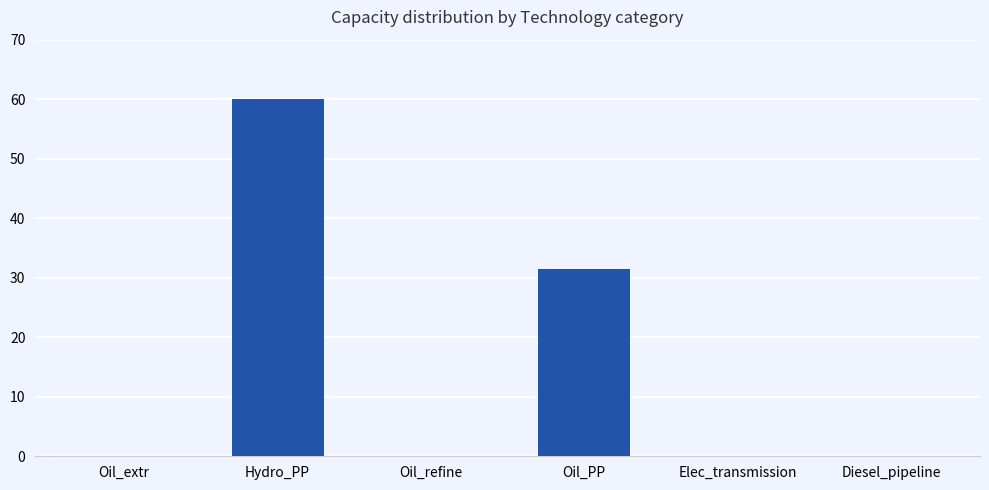

The value at Oil_refine is -29.8. True or false?

False